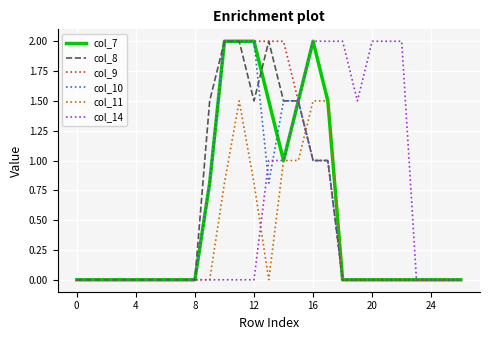

What is the maximum value shown in the chart?

2.0